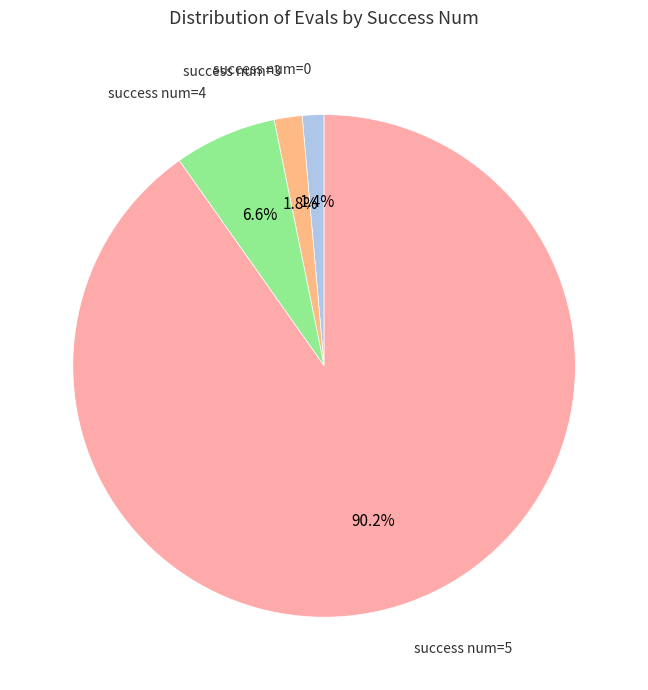

How many slices are in this pie chart?

4